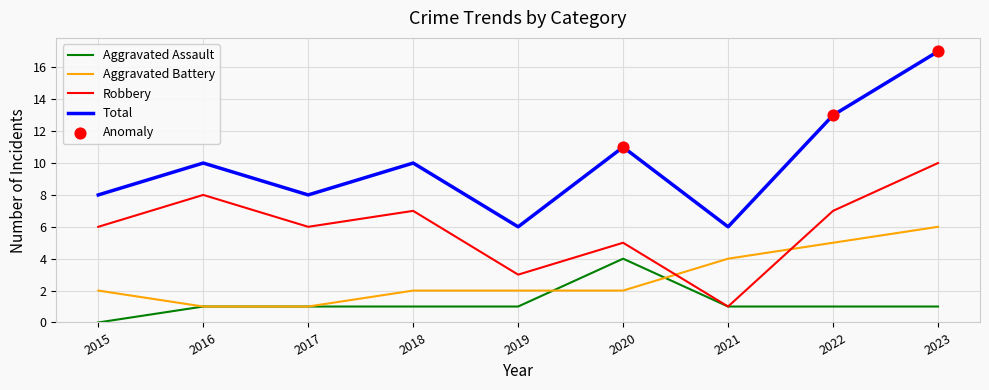

What is the spread (max minus min) of values at 2021?

5